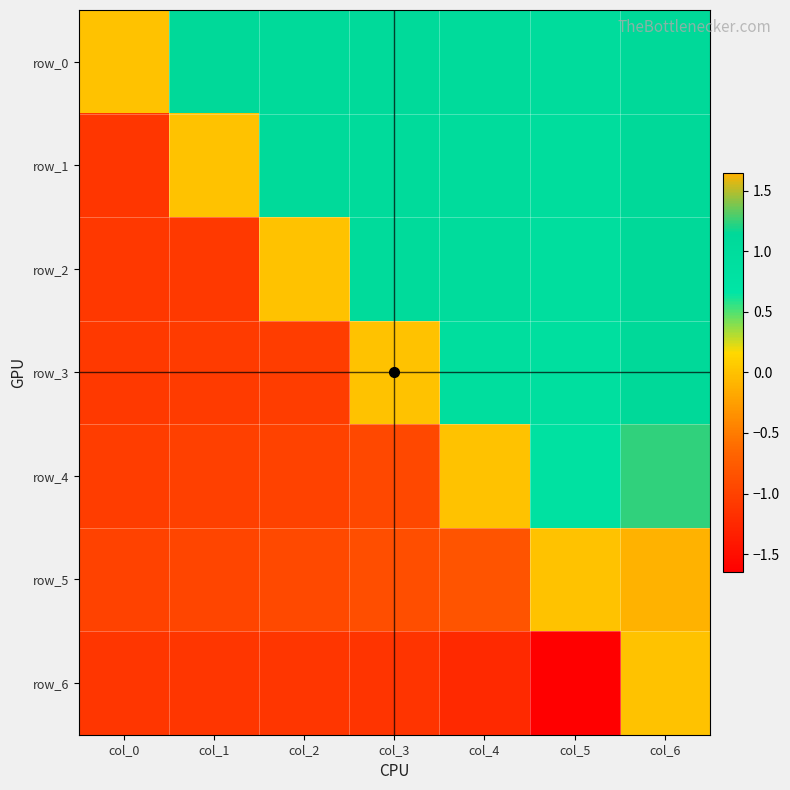

How many data points in row_3 are less than 0?

3